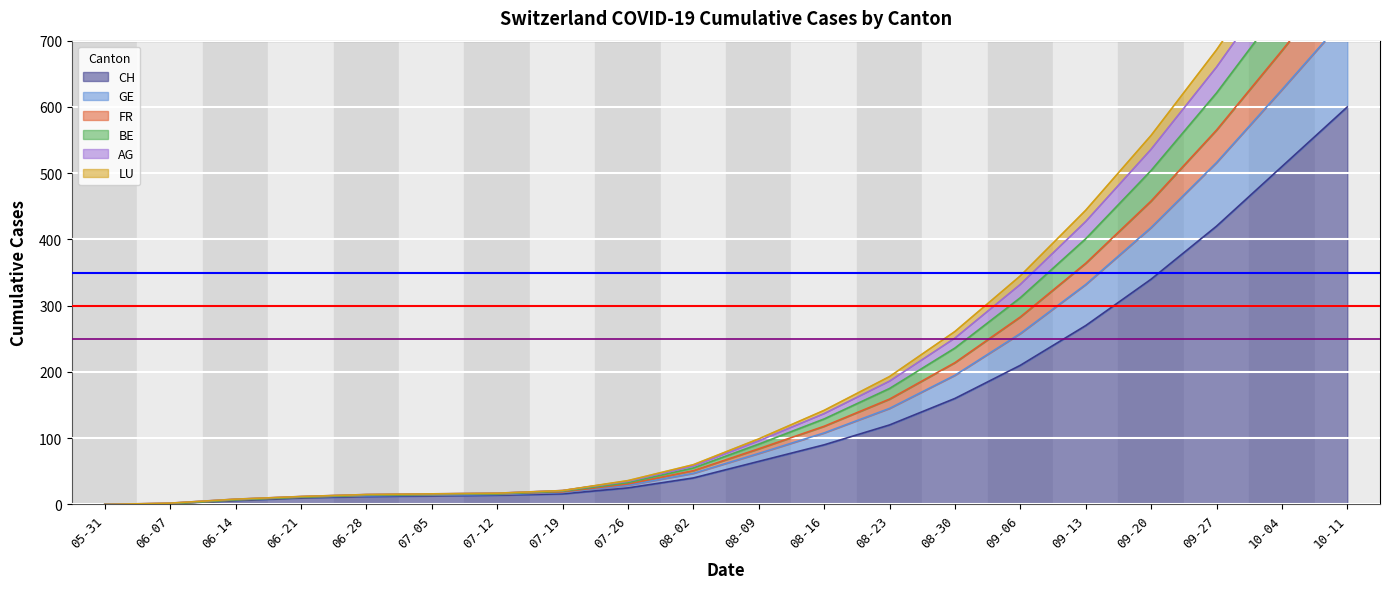

The value of BE at 06-28 is 14. True or false?

True